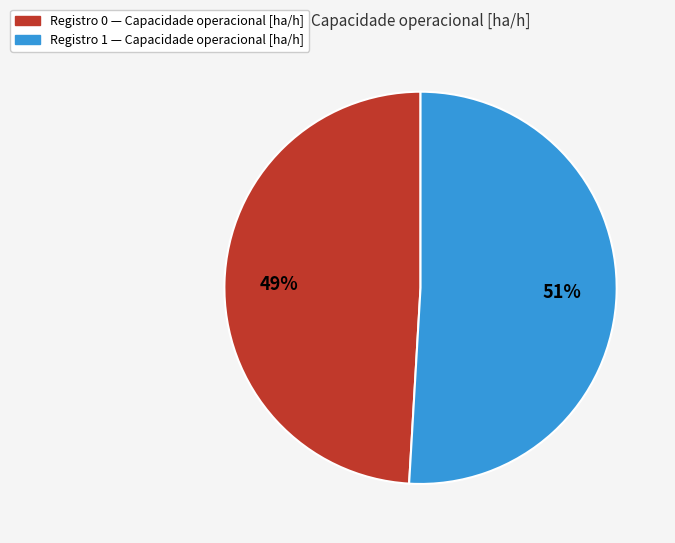

How many segments does this pie chart have?

2